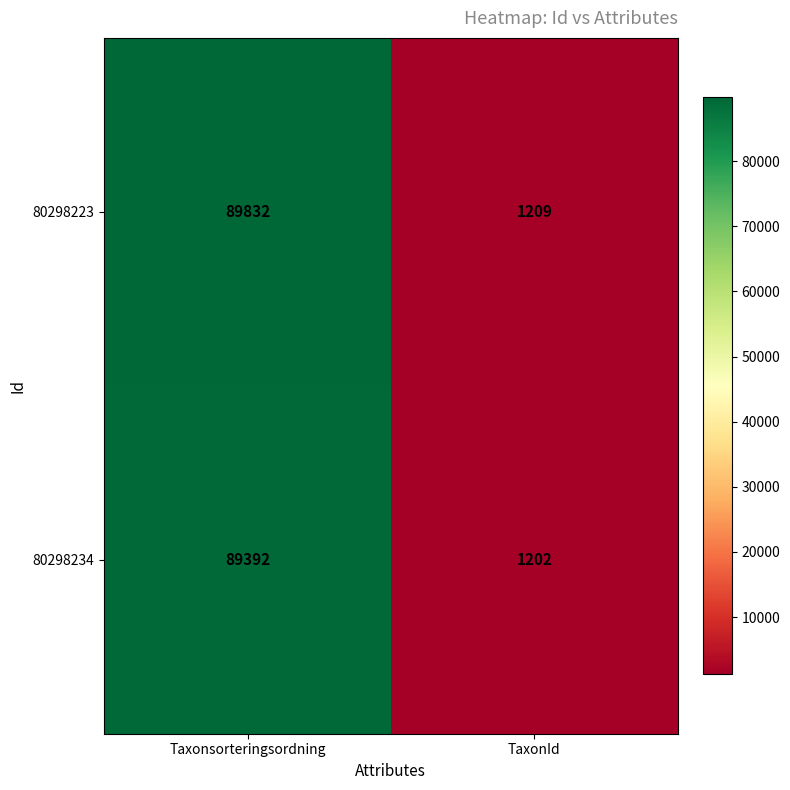

What is the sum of the 80298223 values at Taxonsorteringsordning and TaxonId?

91041